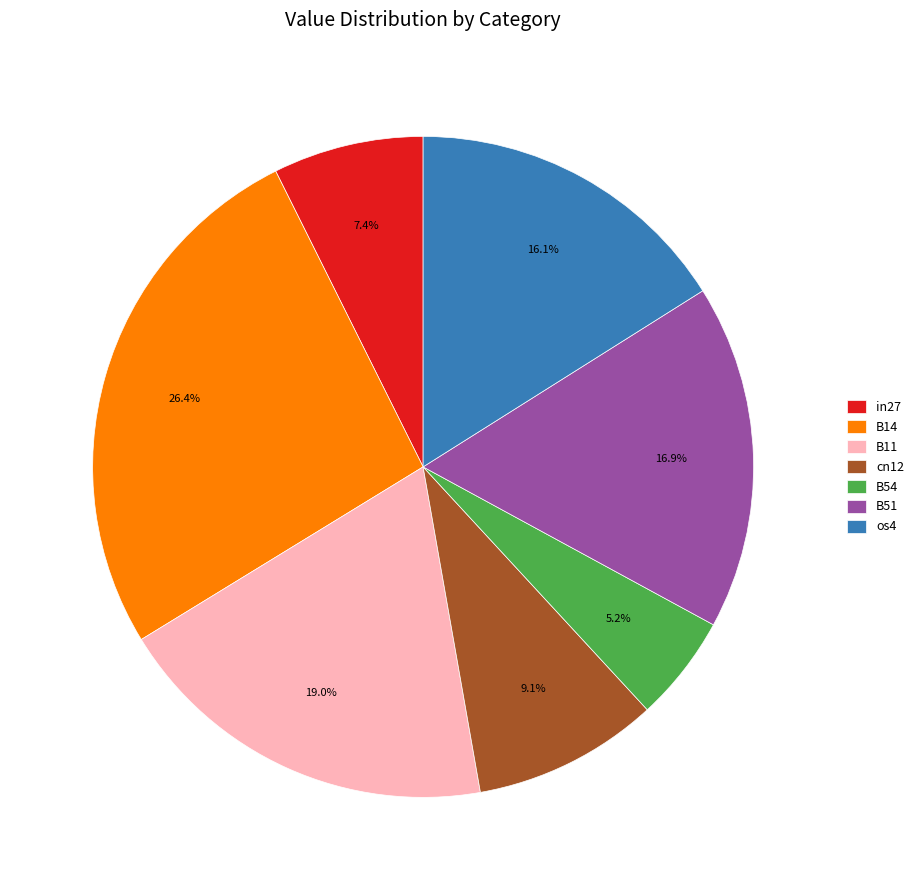

How many slices are in this pie chart?

7